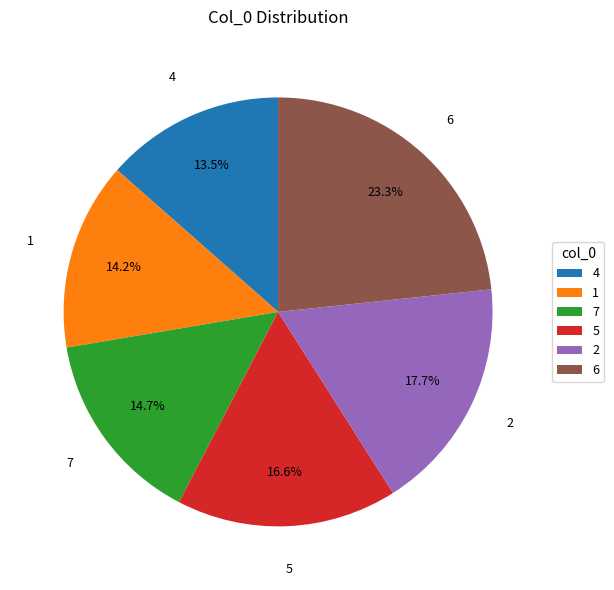

To the nearest percent, what is the average slice percentage?

17%